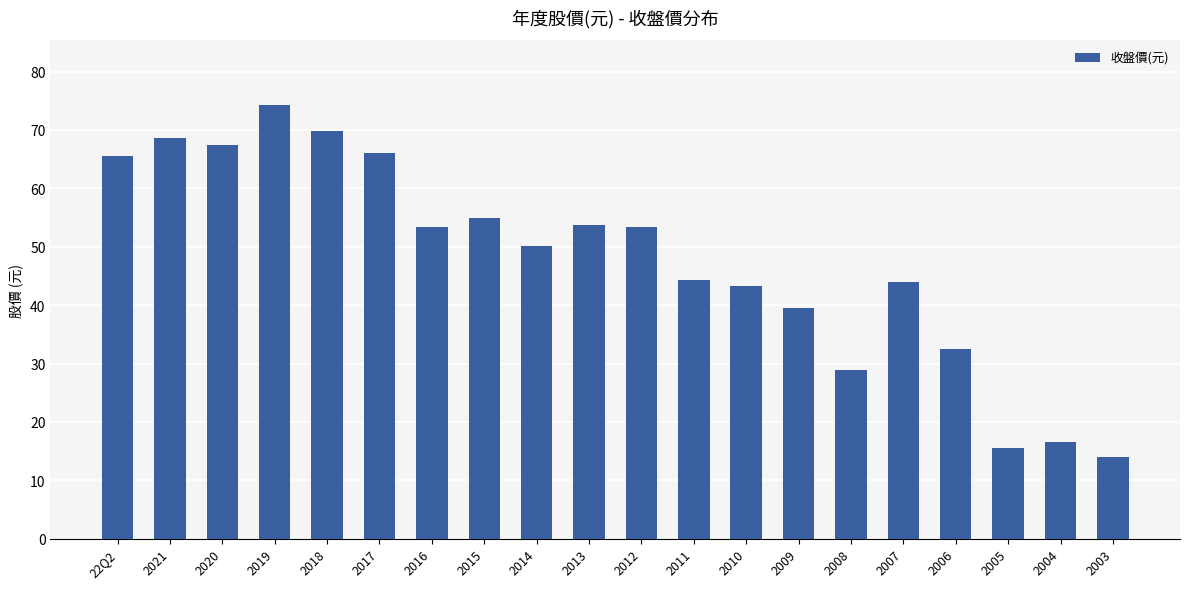

What is the label of the 2nd bar from the left?

2021